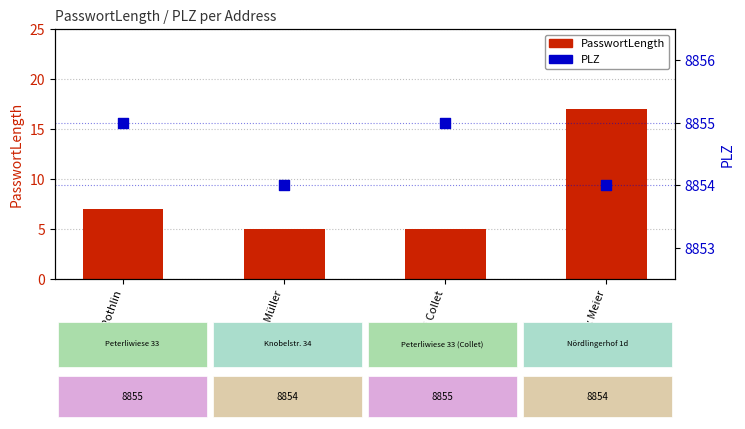

Which series reaches the maximum Y coordinate?

PLZ